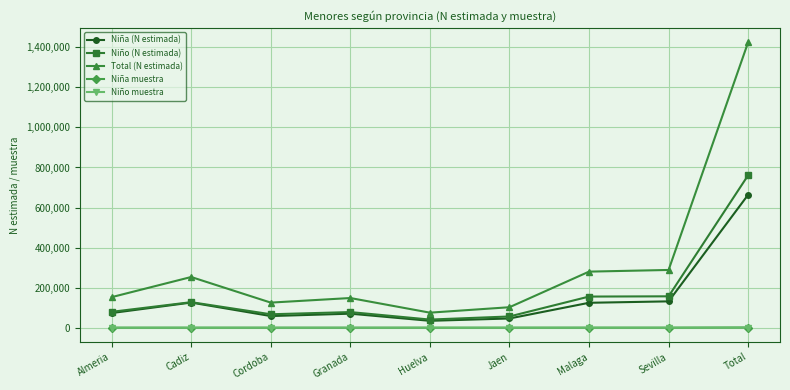

What is the spread (max minus min) of values at Malaga?

279918